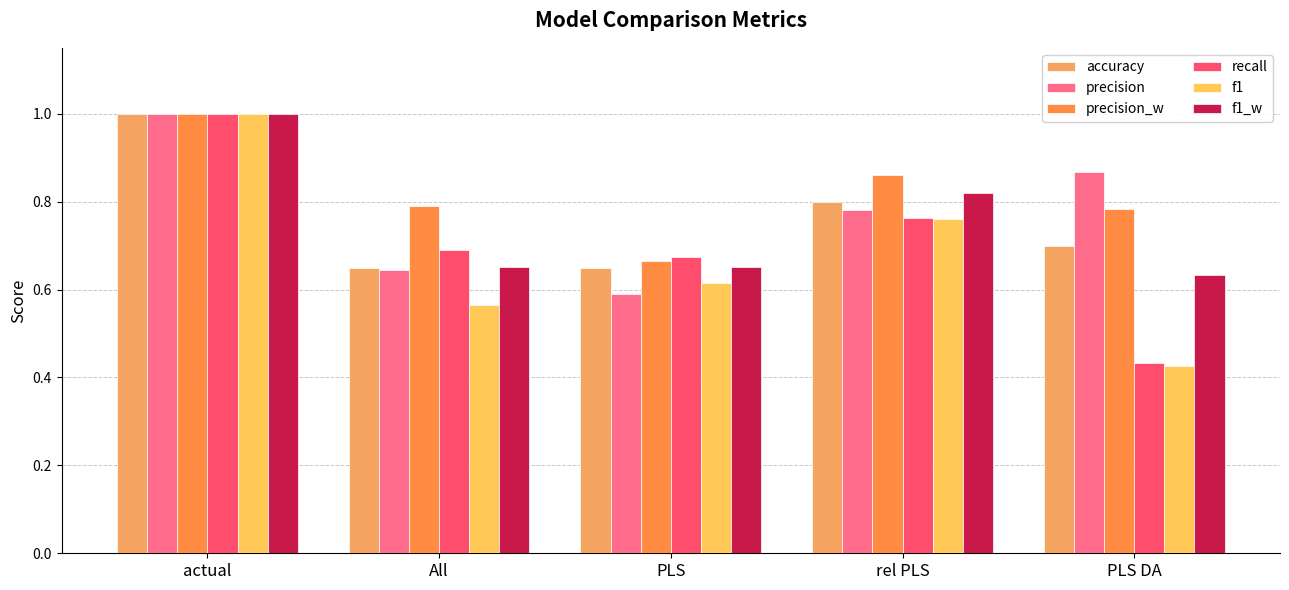

How many series are shown in this chart?

6